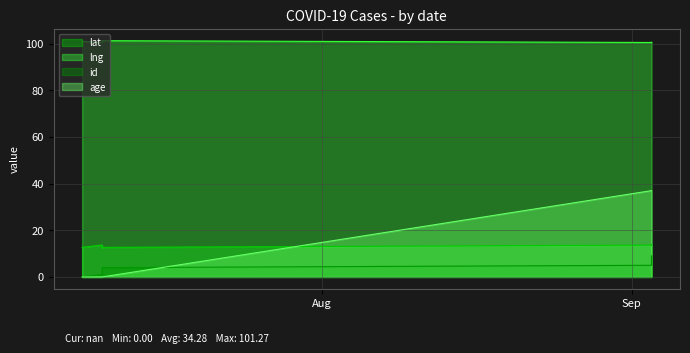

Is the value of id at 2020-09-03 greater than the value of lat at 2020-09-03?

No